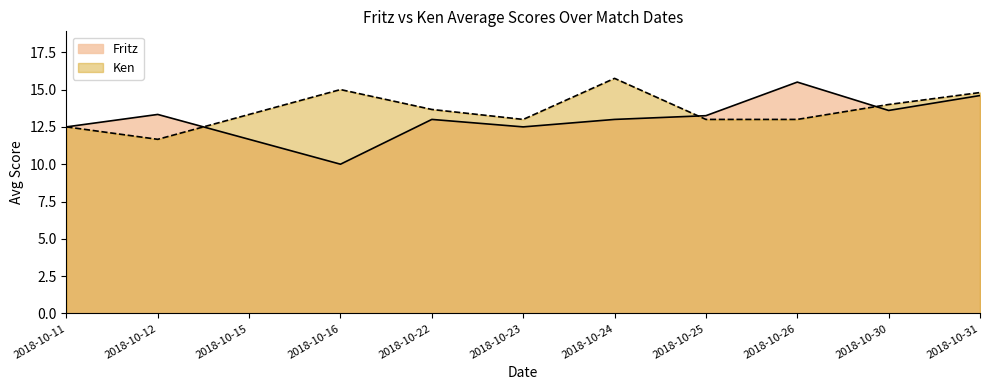

At which category does the data reach its first local valley?

2018-10-16